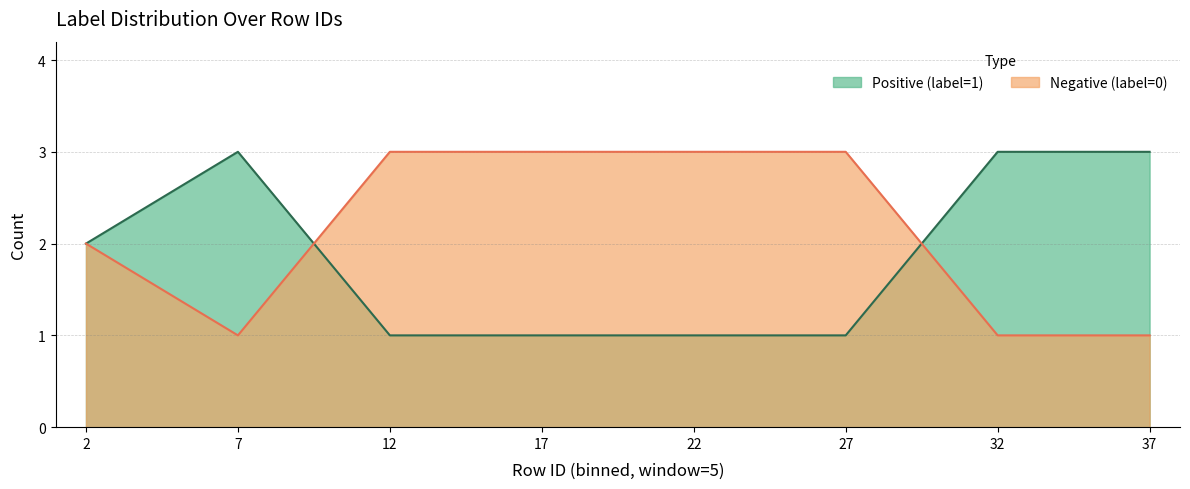

In Positive (label=1), how many points are higher than both neighbors (excluding endpoints)?

1